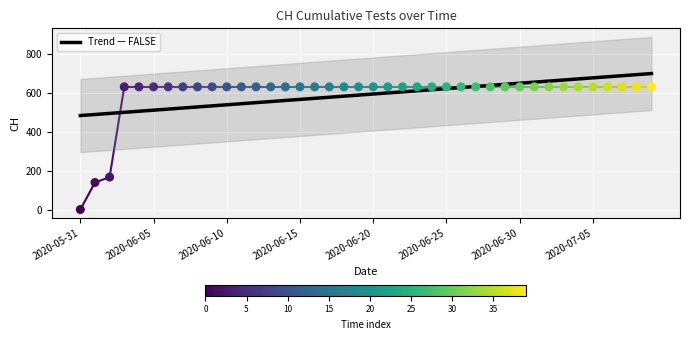

Approximately how many times larger is the value at 2020-06-14 compared to 2020-07-07?

1.0